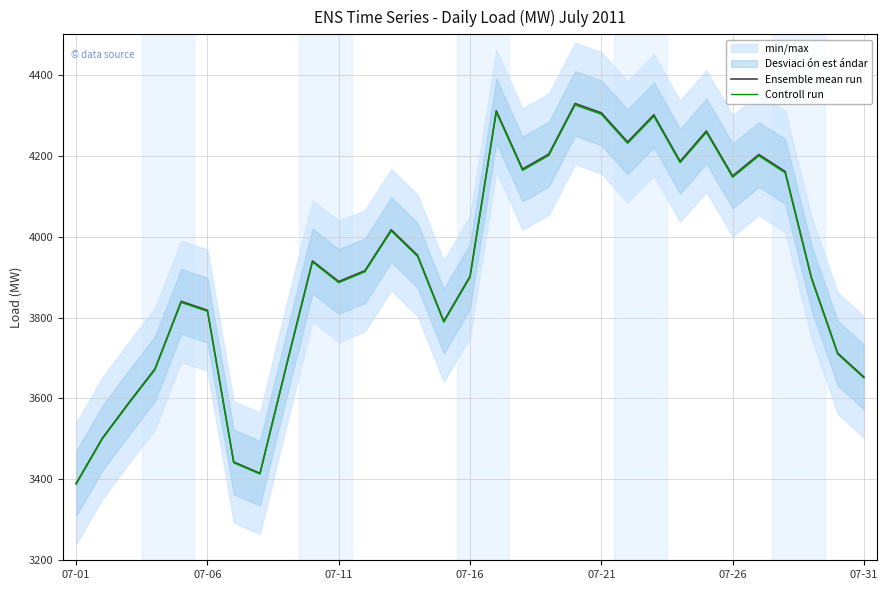

How many lines are shown in the chart?

2